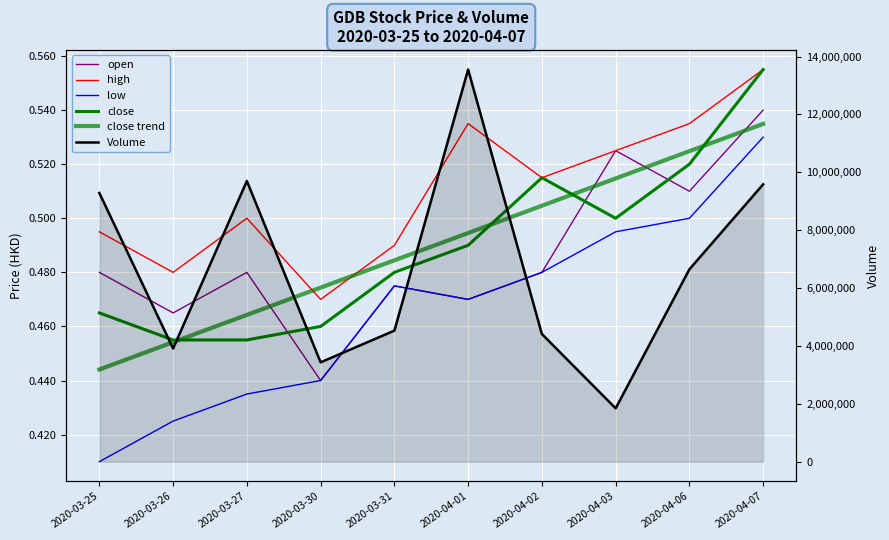

At which category does the chart reach its minimum across all series?

2020-03-25